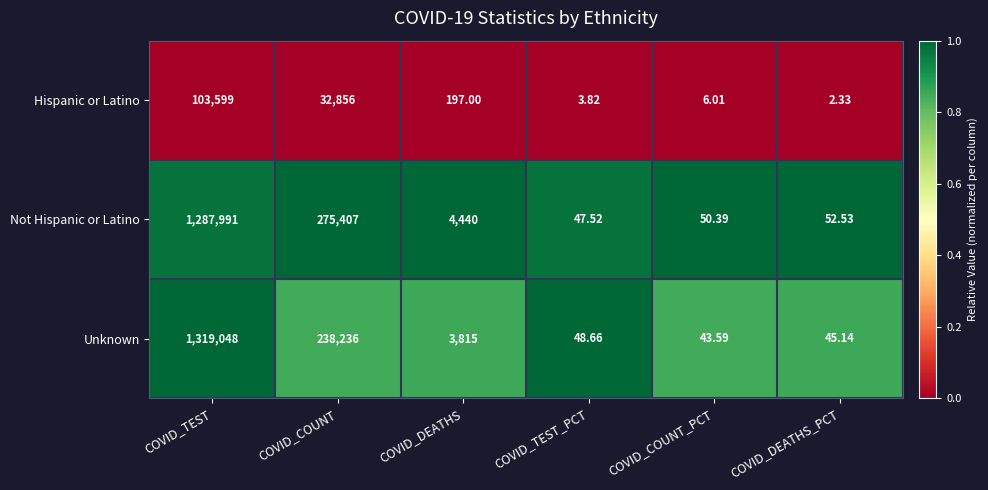

Which category has the lowest value across all series?

COVID_DEATHS_PCT